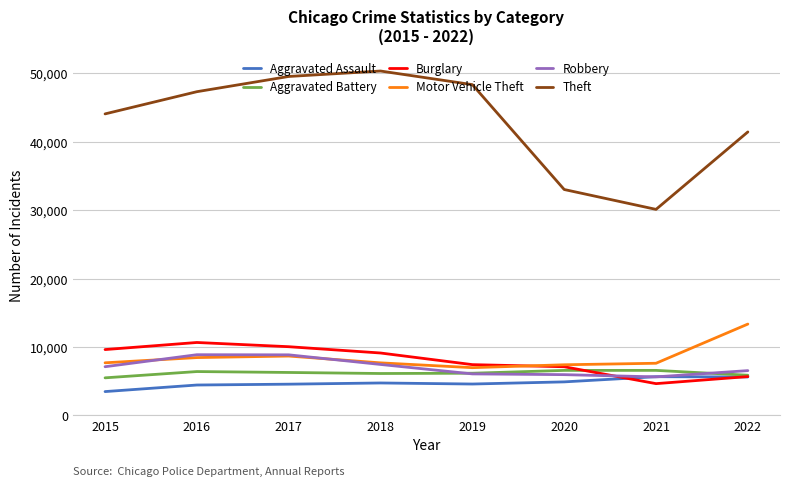

What is the highest value of the Theft series?

50359